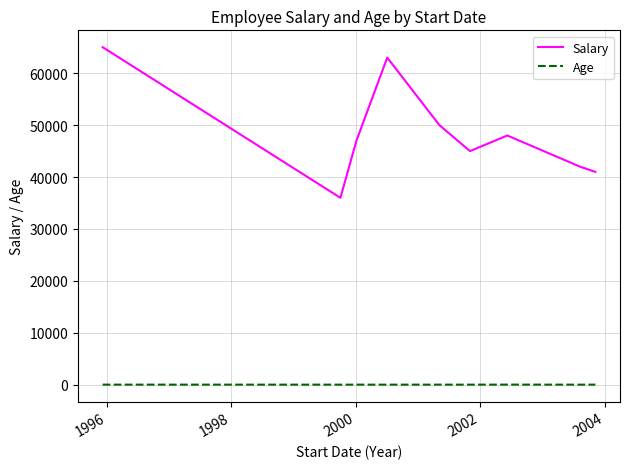

What is the difference between the maximum and minimum values in the Salary series?

29000